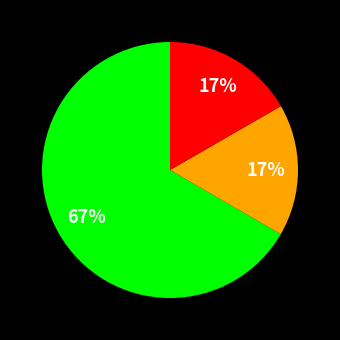

To the nearest percent, what is the average slice percentage?

33%